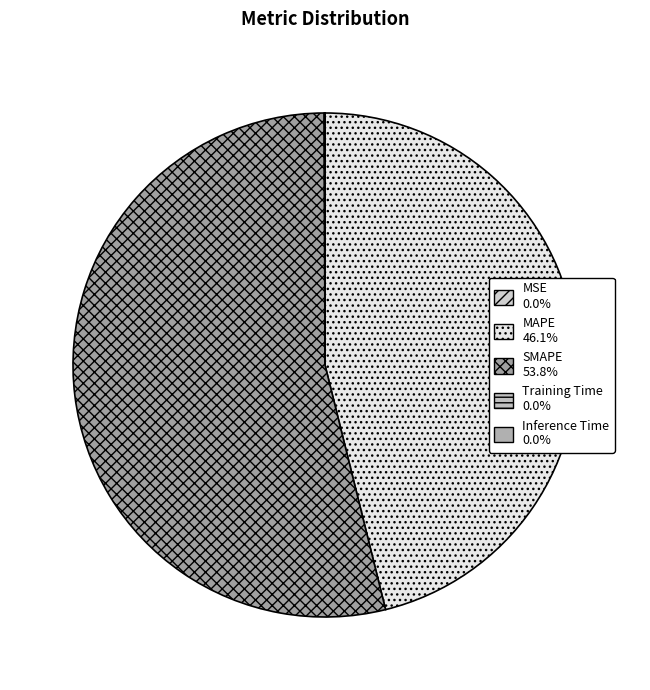

Is there a majority slice in this chart?

Yes